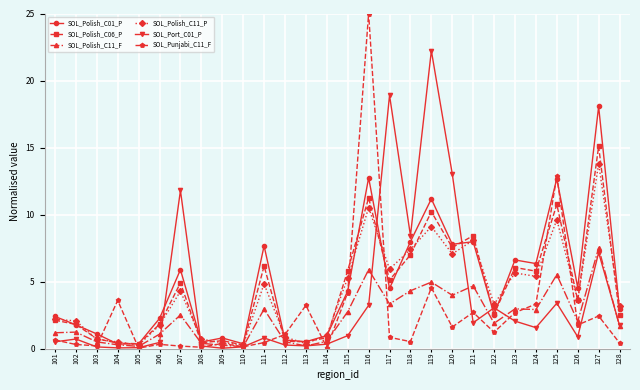

Between 116 and 126, which series saw the biggest shift?

SOL_Punjabi_C11_F